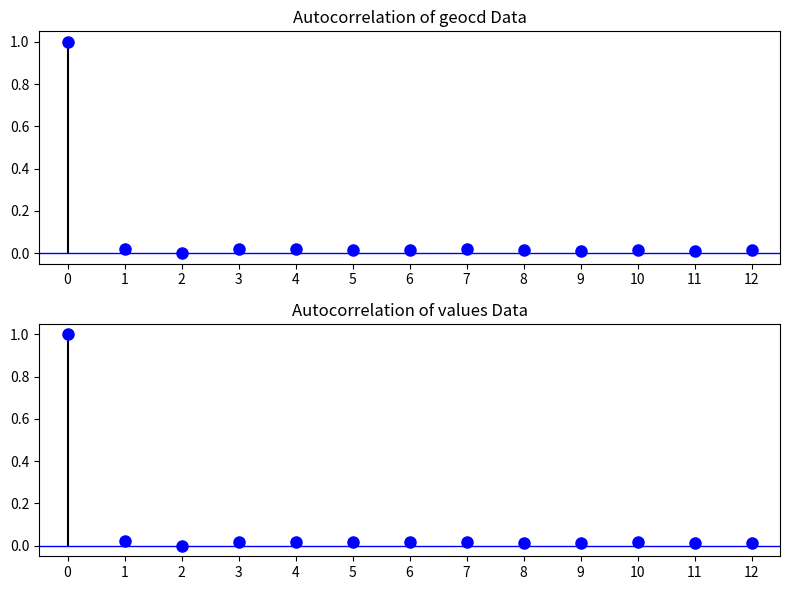

Reading left to right, extract all data points from this chart.

geocd: 1.0	0.0	0.0	0.0	0.0	0.0	0.0	0.0	0.0	0.0	0.0	0.0	0.0
values: 1.0	0.0	0.0	0.0	0.0	0.0	0.0	0.0	0.0	0.0	0.0	0.0	0.0